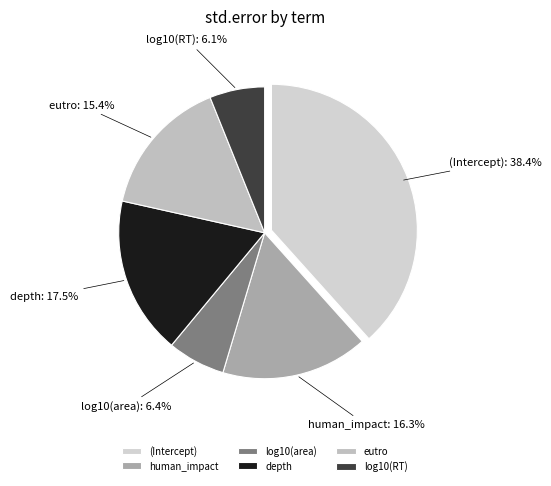

The depth slice represents 30% of the pie. True or false?

False